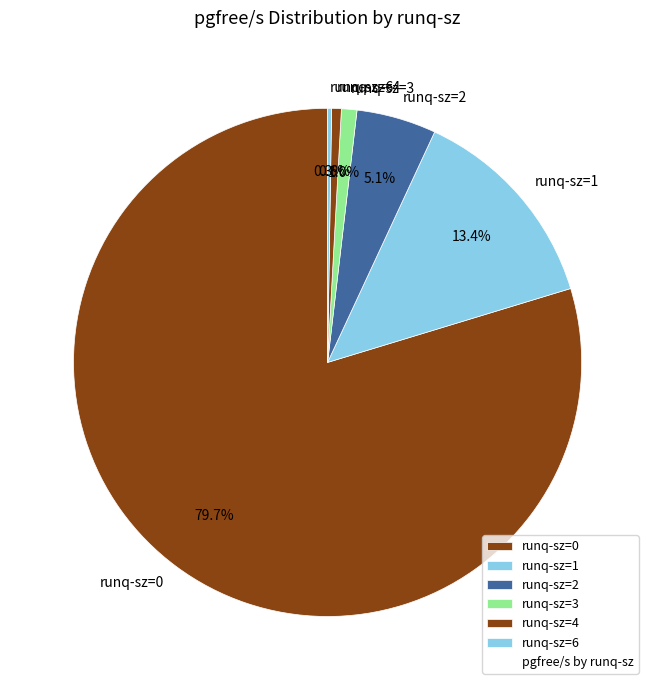

Does any single category account for the majority?

Yes